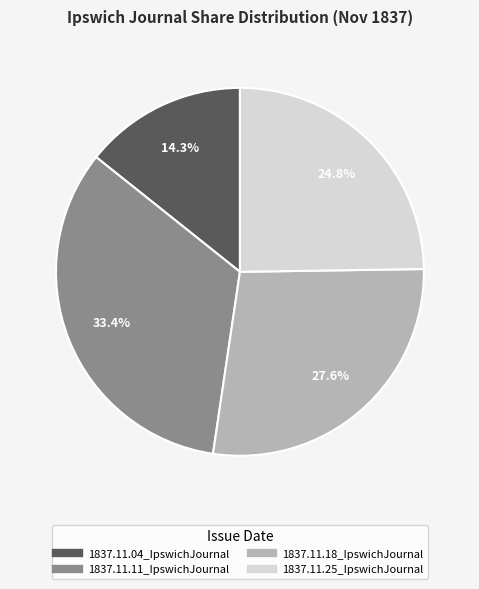

Rank the categories by value from lowest to highest.

1837.11.04_IpswichJournal, 1837.11.25_IpswichJournal, 1837.11.18_IpswichJournal, 1837.11.11_IpswichJournal